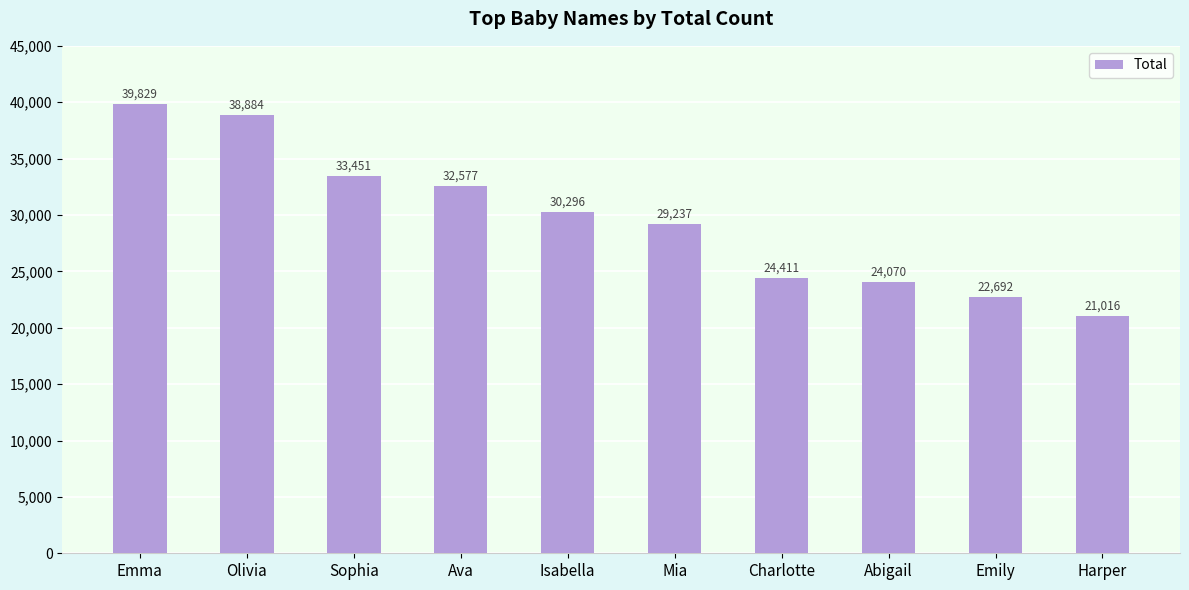

What is the change in value from Mia to Emily?

-6545